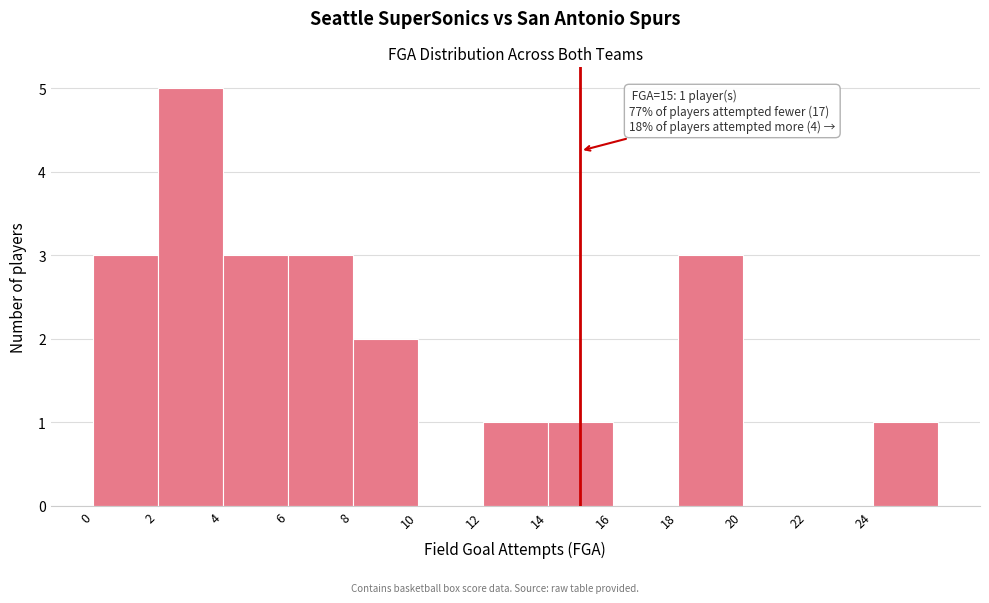

Over which range of the x-axis is the bar tallest?

2 to 4